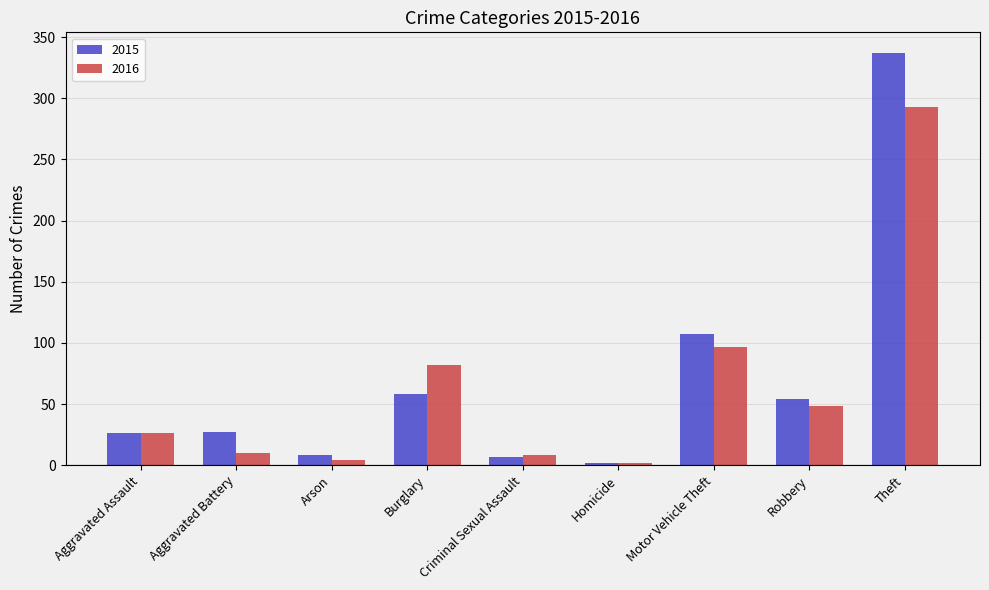

The 2016 series shows 48 at Robbery. True or false?

True